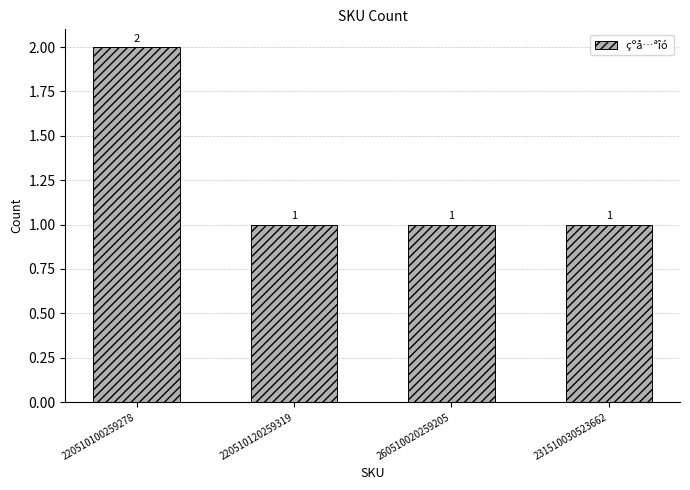

What is the minimum value shown in the chart?

1